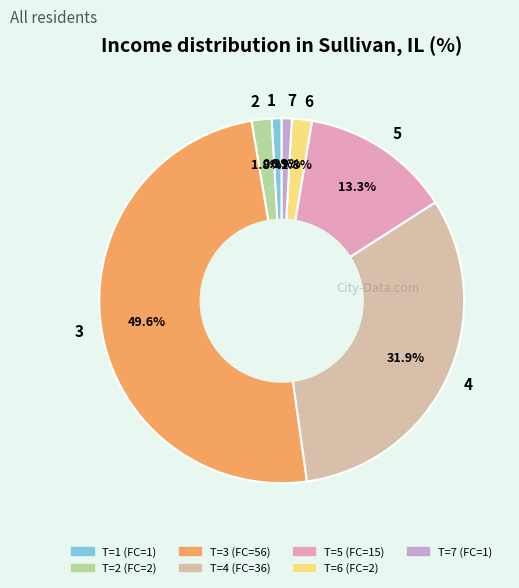

The 2 slice represents 10% of the pie. True or false?

False